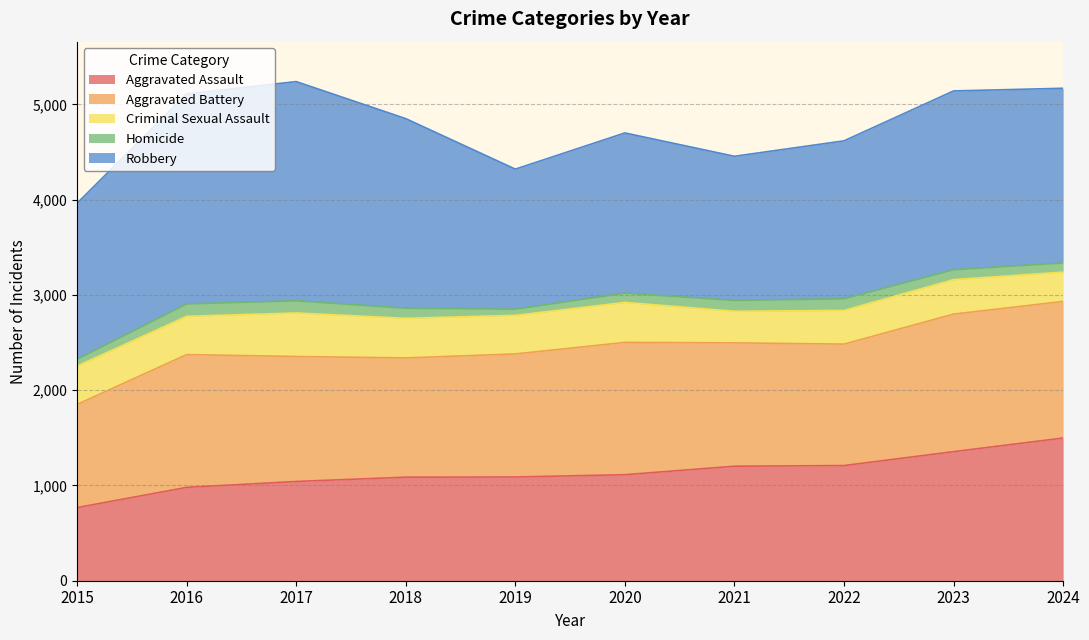

What is the difference between the Criminal Sexual Assault values at 2023 and 2015?

41